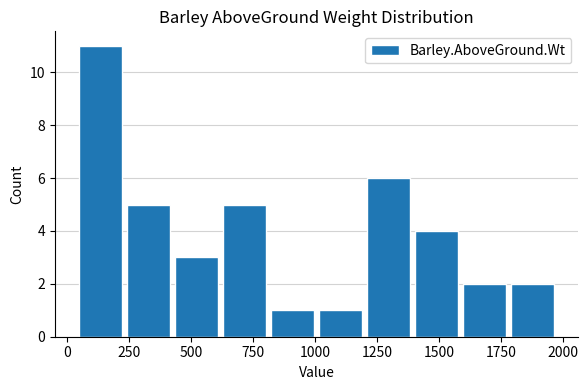

Around what value on the x-axis is the tallest bar? Give the approximate position of its centre, as read against the axis.

150